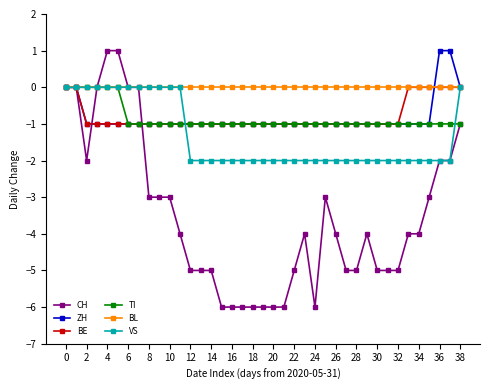

Which series has the largest total across all categories?

BL